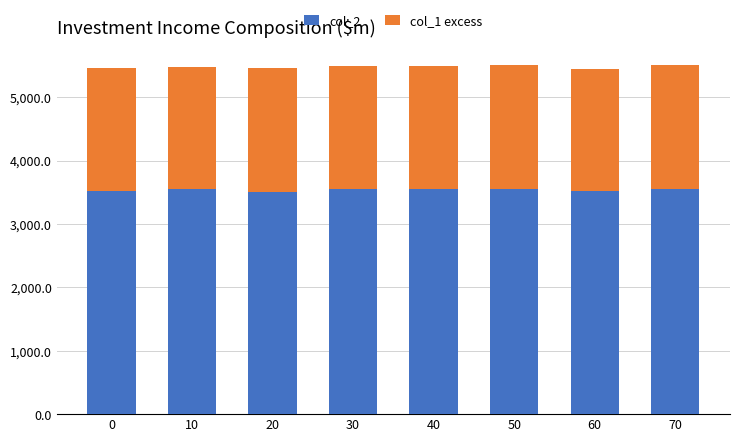

Is it true that col_2 equals 1974.4 at 0?

False